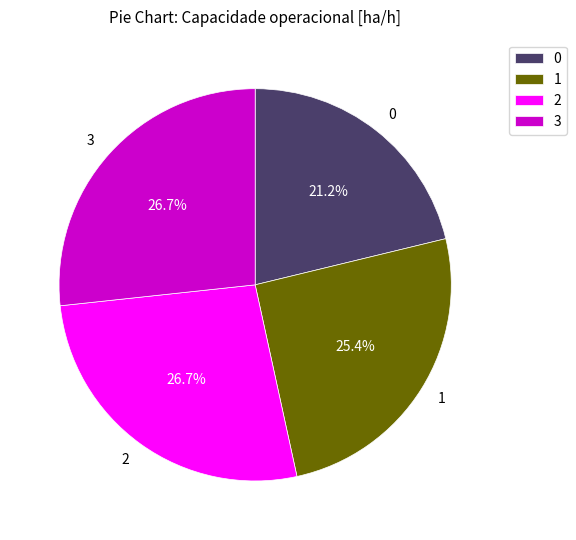

How many segments does this pie chart have?

4